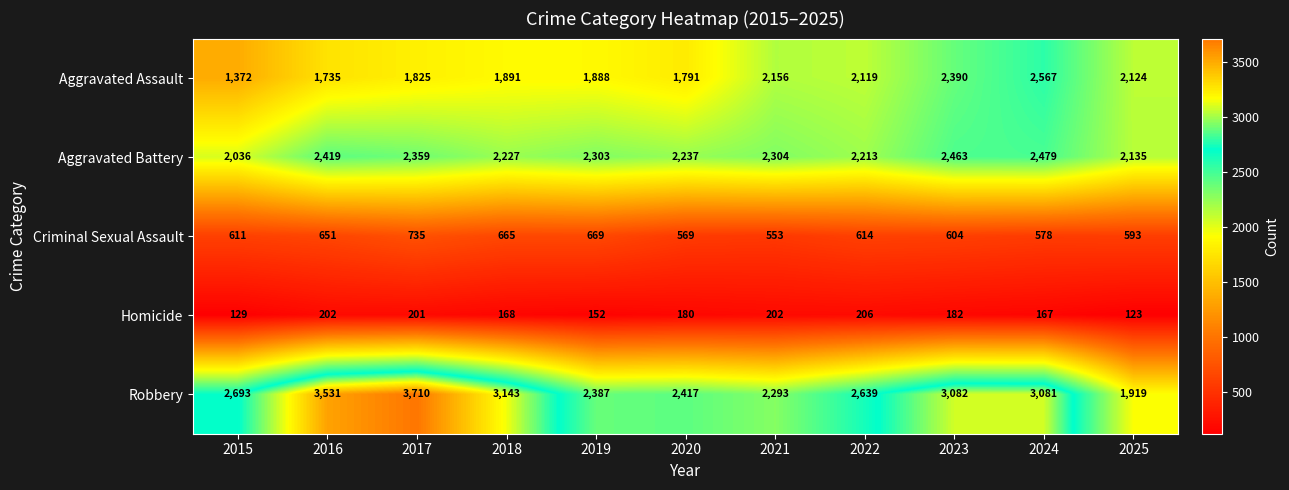

Where is Aggravated Assault nearest to the value 1969?

2018